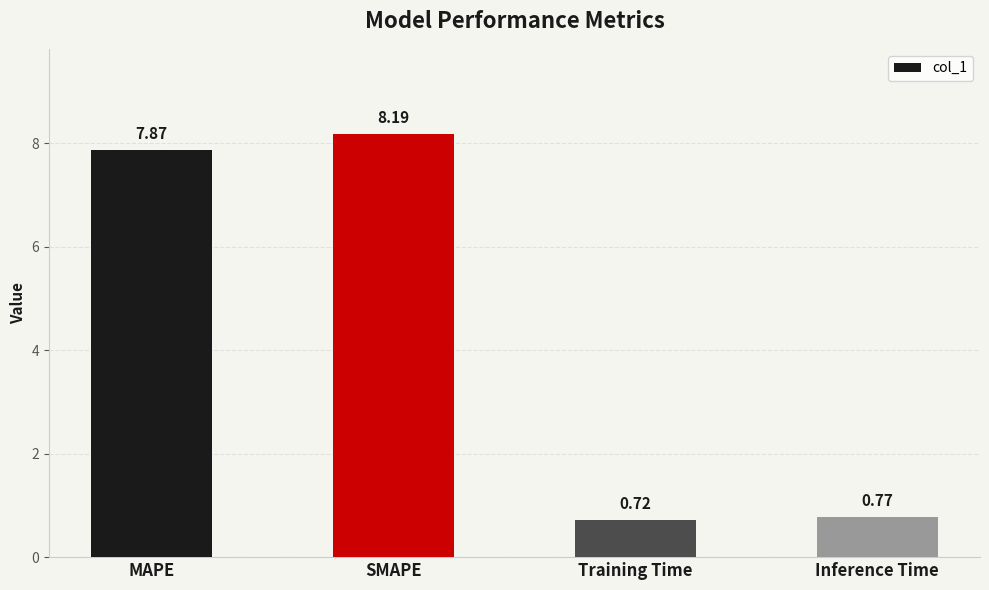

What position from the right is Inference Time?

1